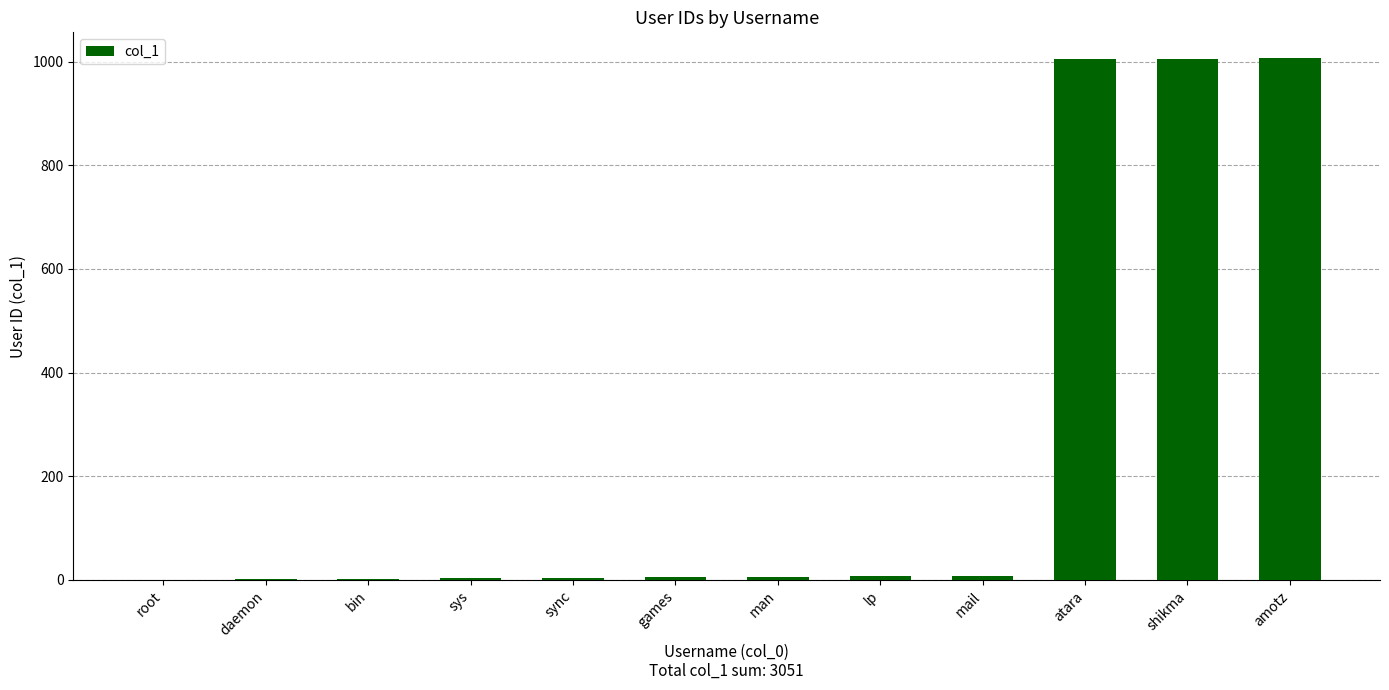

The chart shows a value of 6 at man. True or false?

True